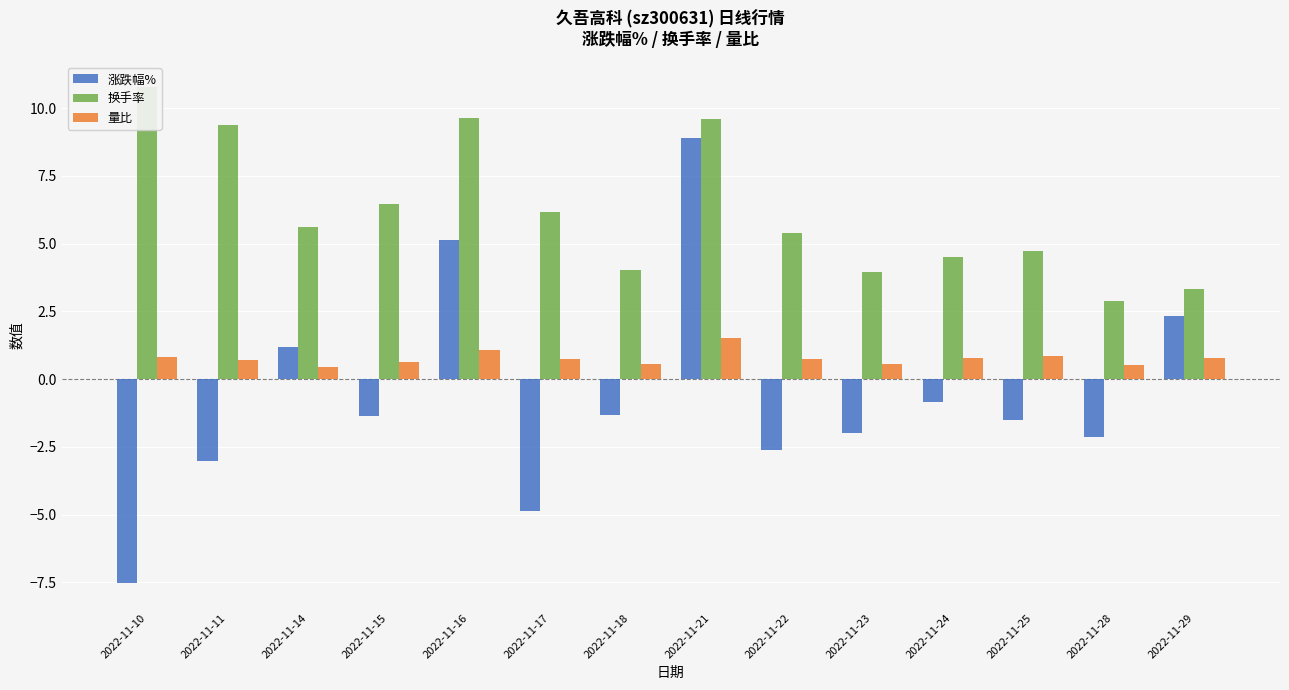

At which label is 换手率 closest to 6?

2022-11-17